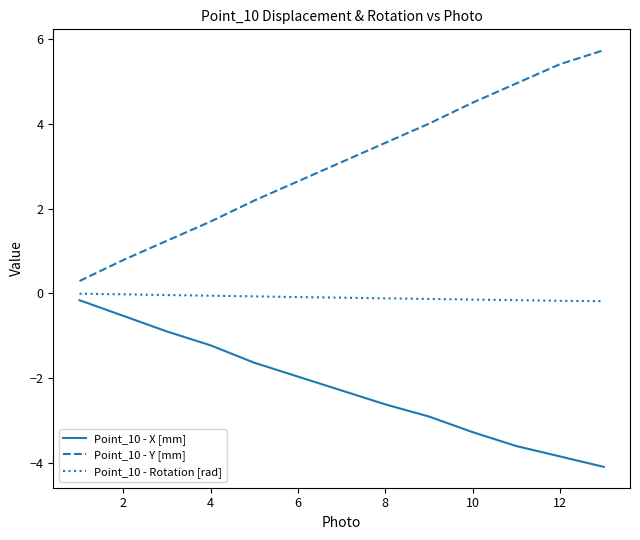

Which series has the largest total across all categories?

Point_10 - Y [mm]